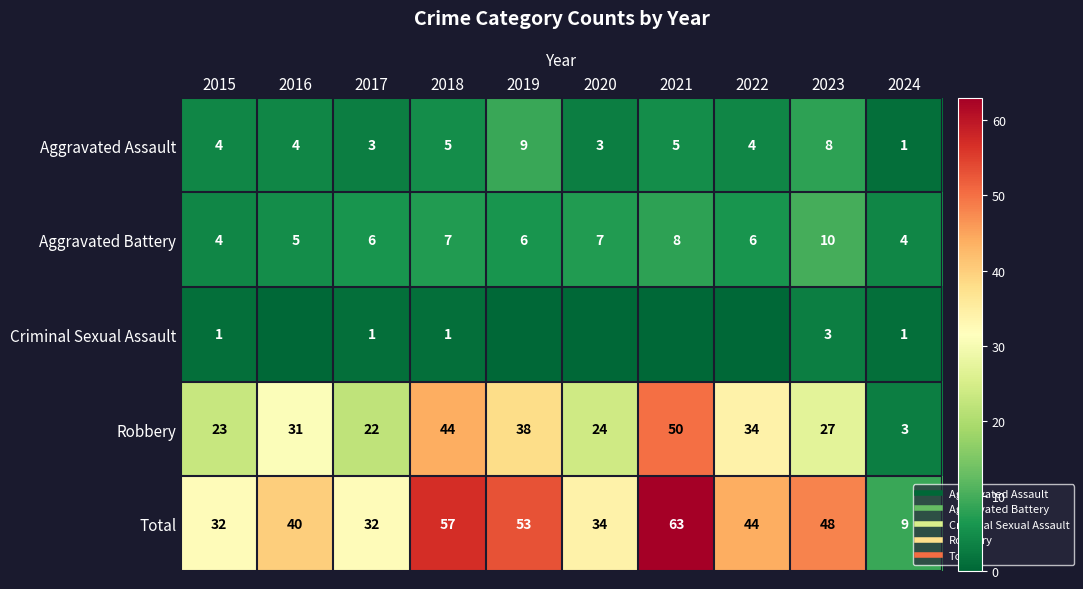

At which label does Aggravated Battery reach its minimum?

2015